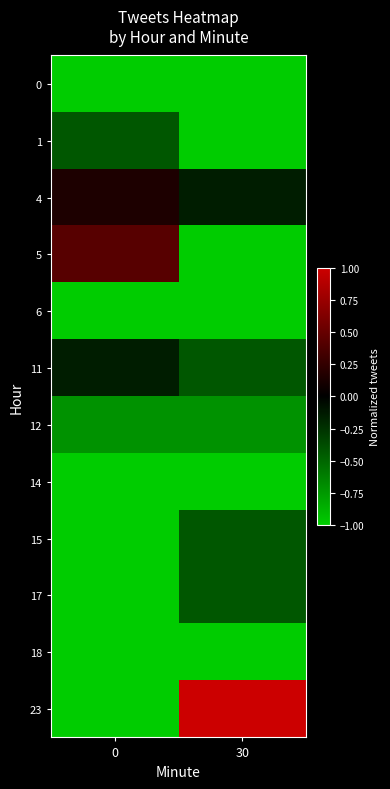

At how many categories does at least one series exceed 0?

2